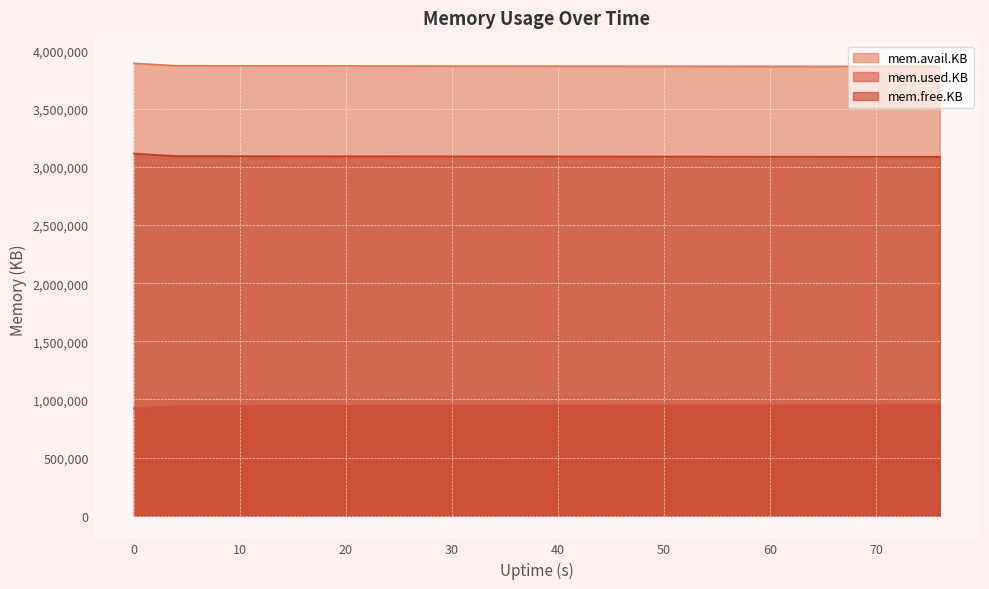

True or false: mem.free.KB and mem.used.KB cross at least once.

False